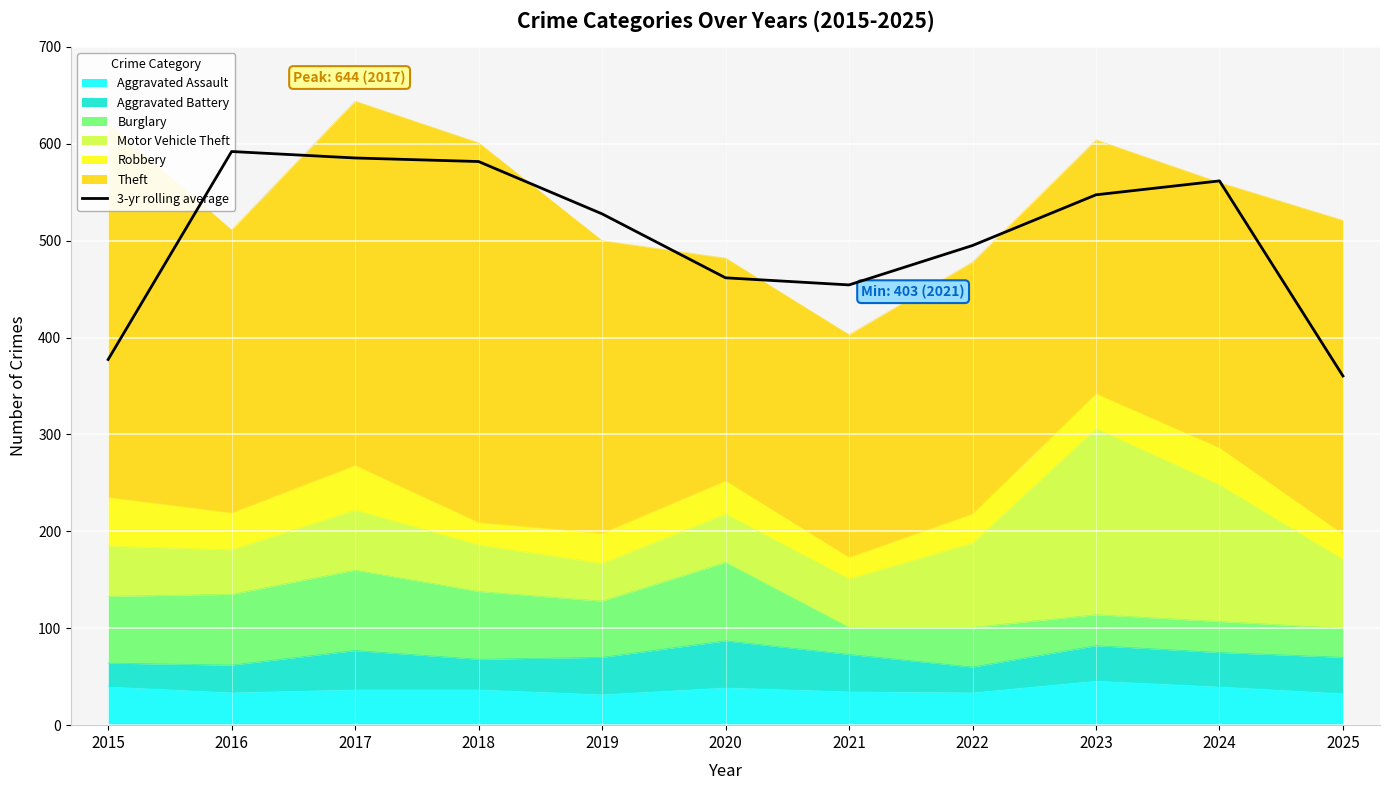

At which category does the data reach its first local peak?

2016